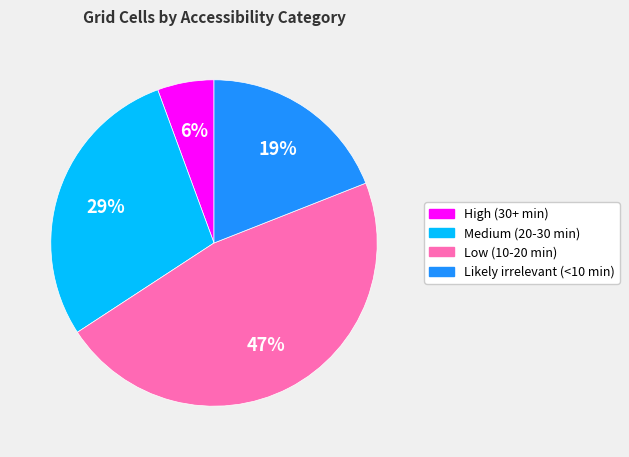

Which has a higher value, Medium (20-30 min) or High (30+ min)?

Medium (20-30 min)